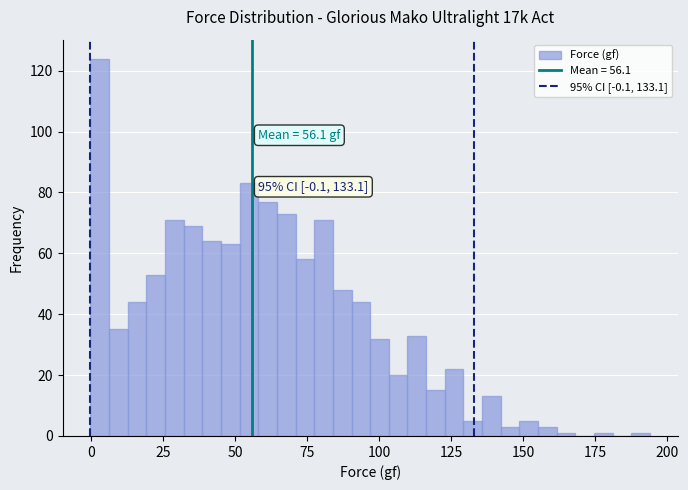

Read against the x-axis, roughly where is the centre of the tallest bar?

5